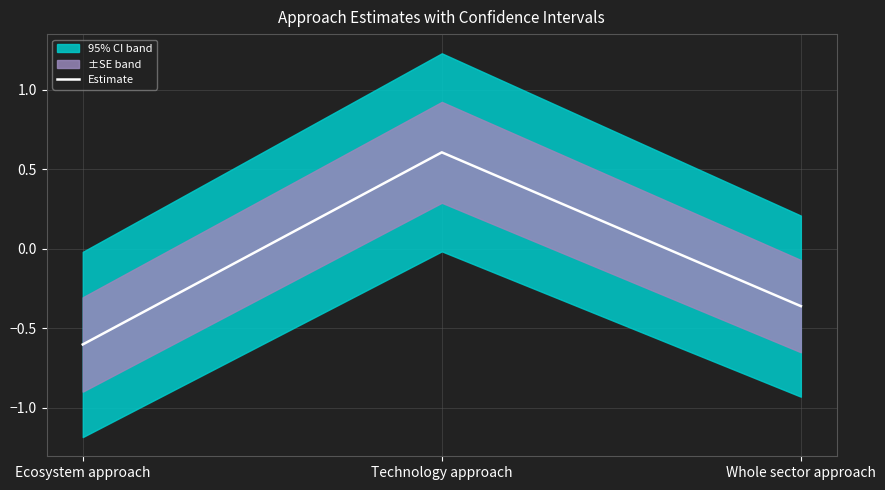

What is the maximum value shown in the chart?

0.6